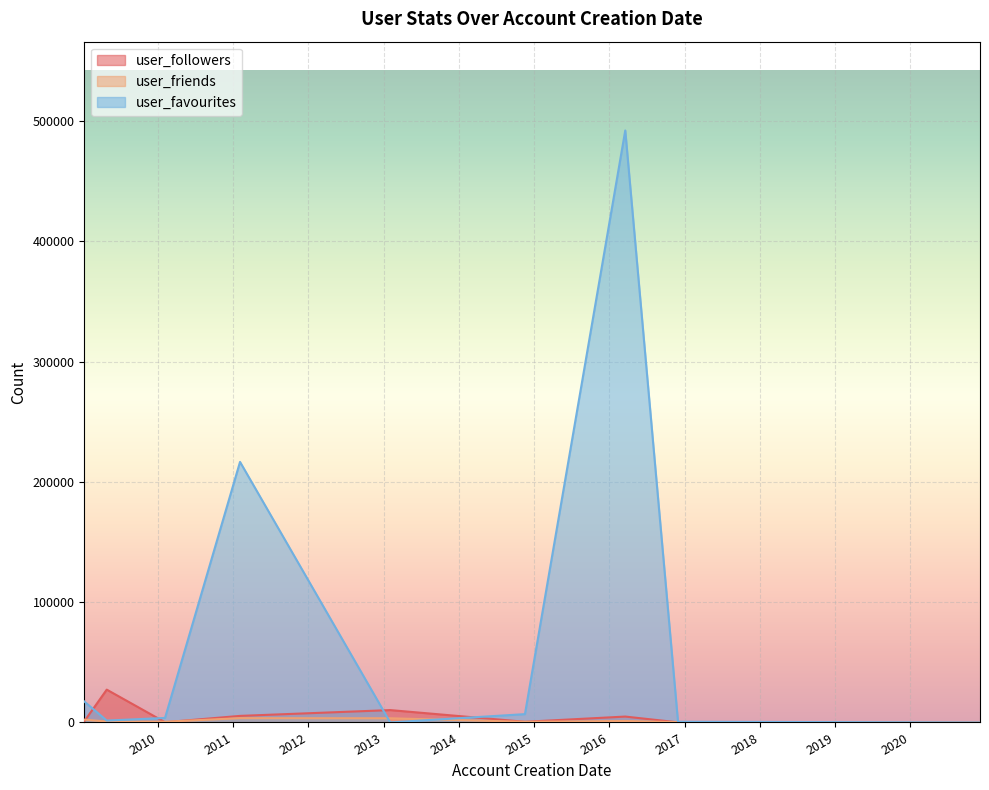

In user_favourites, how many points are lower than both neighbors (excluding endpoints)?

3